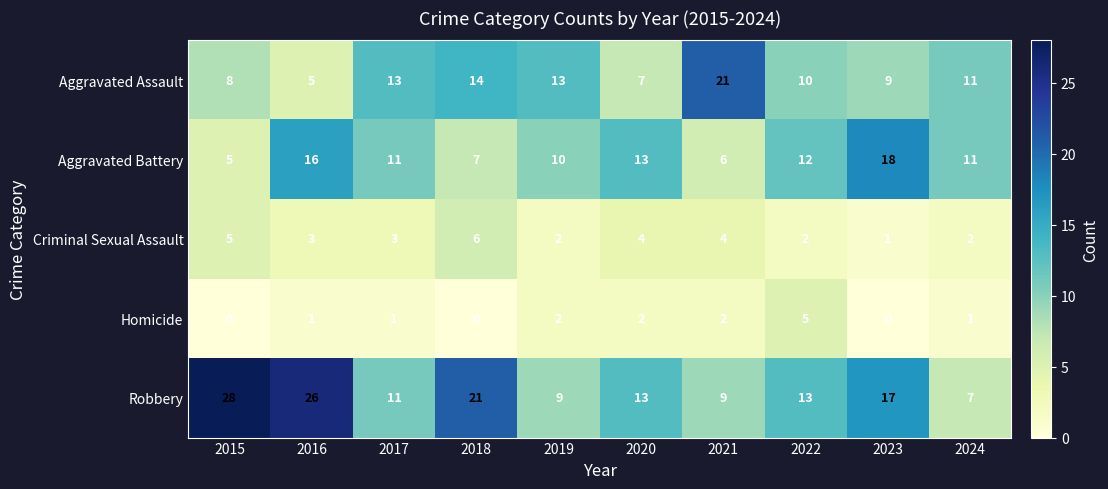

What is the sum of all Homicide values?

14